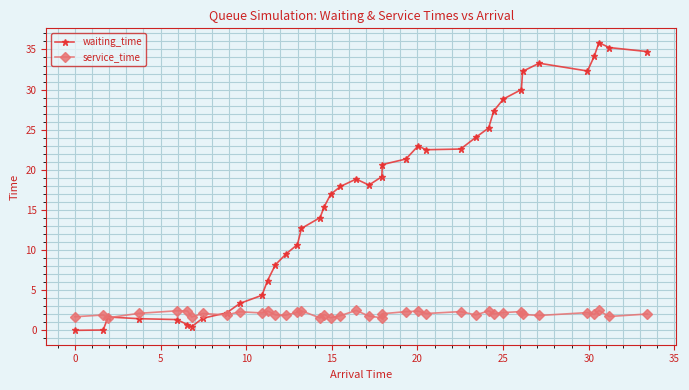

How many categories are shown in the chart?

40